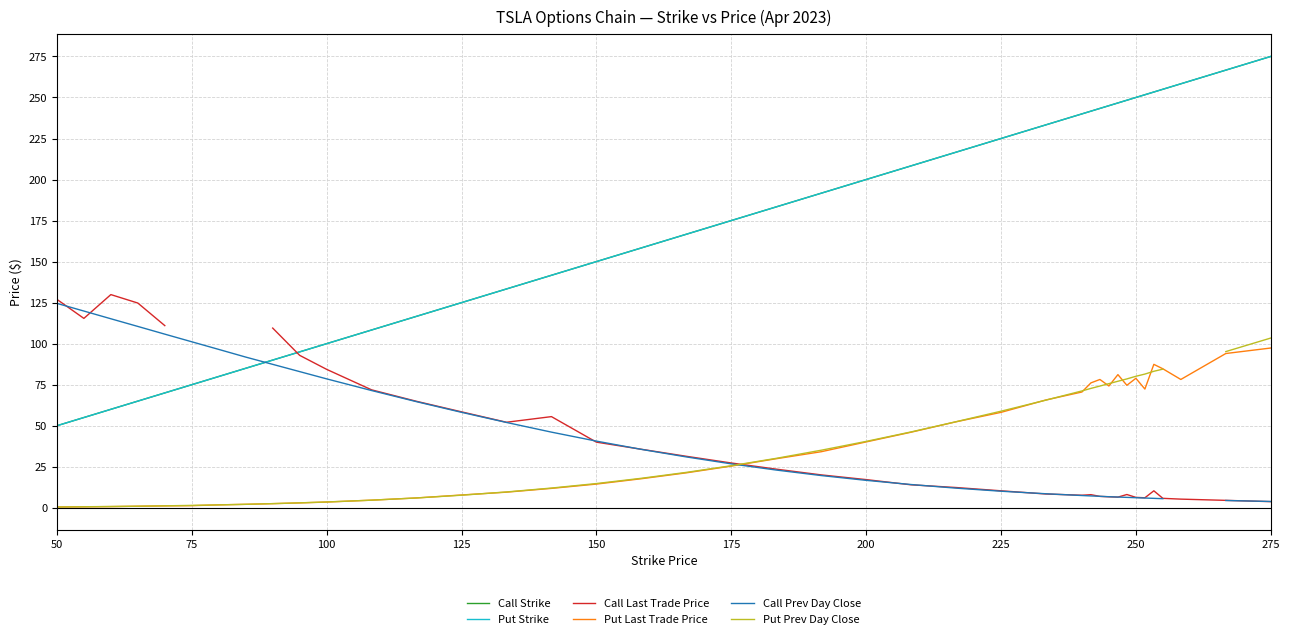

What is the greatest value displayed?

275.0